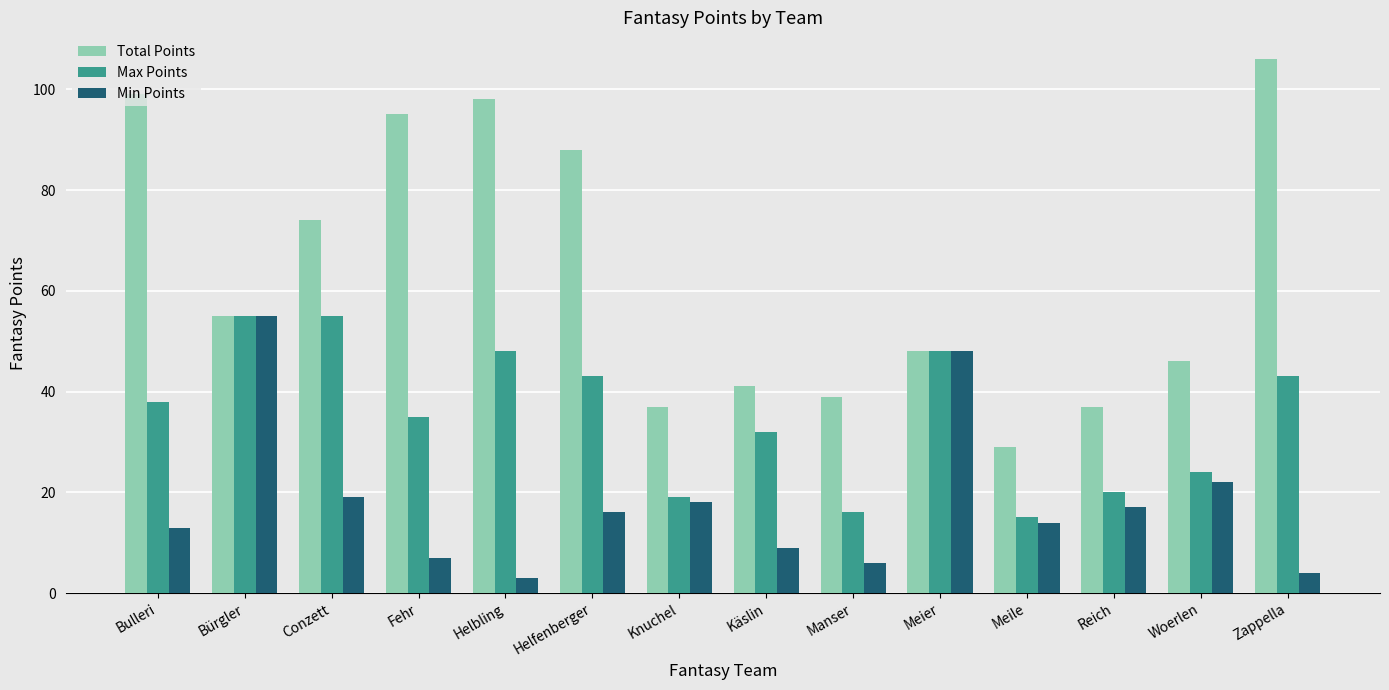

Count the number of data series in this chart.

3